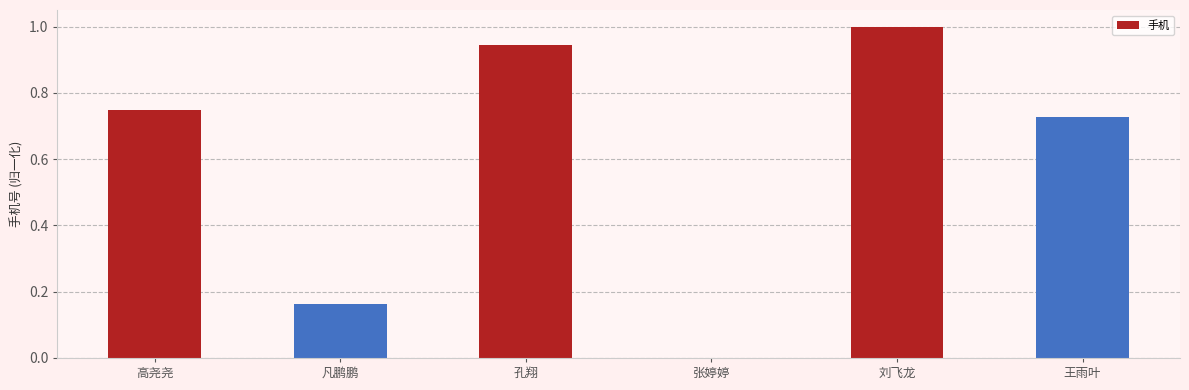

What is the greatest value displayed?

1.0